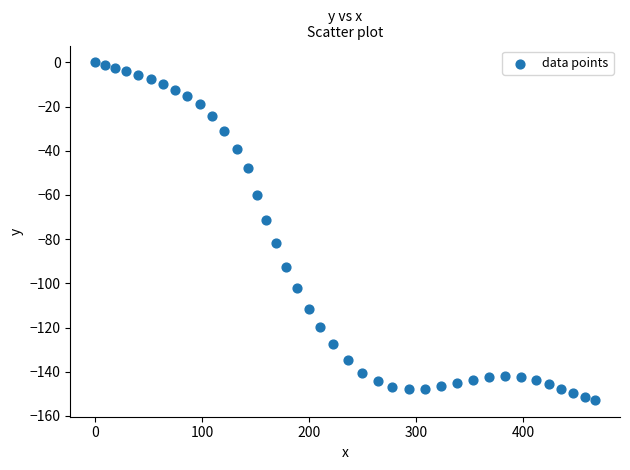

What is the range of X values (max minus min)?

467.0